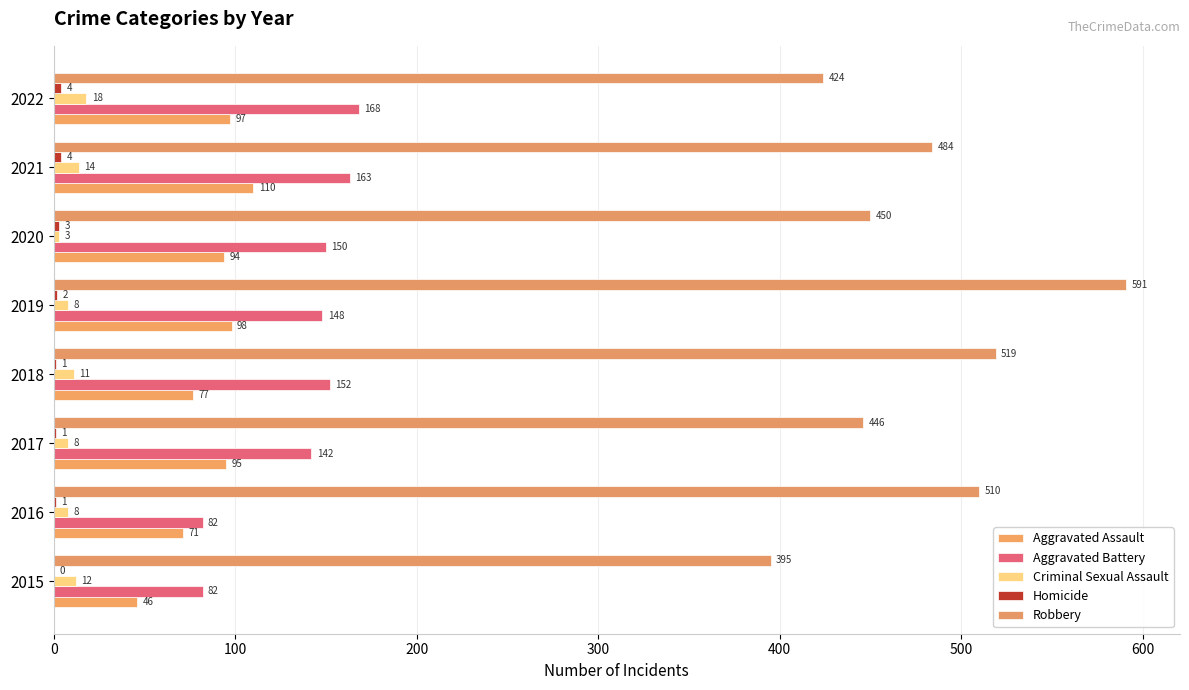

List the series in order of their peak value, highest first.

Robbery, Aggravated Battery, Aggravated Assault, Criminal Sexual Assault, Homicide